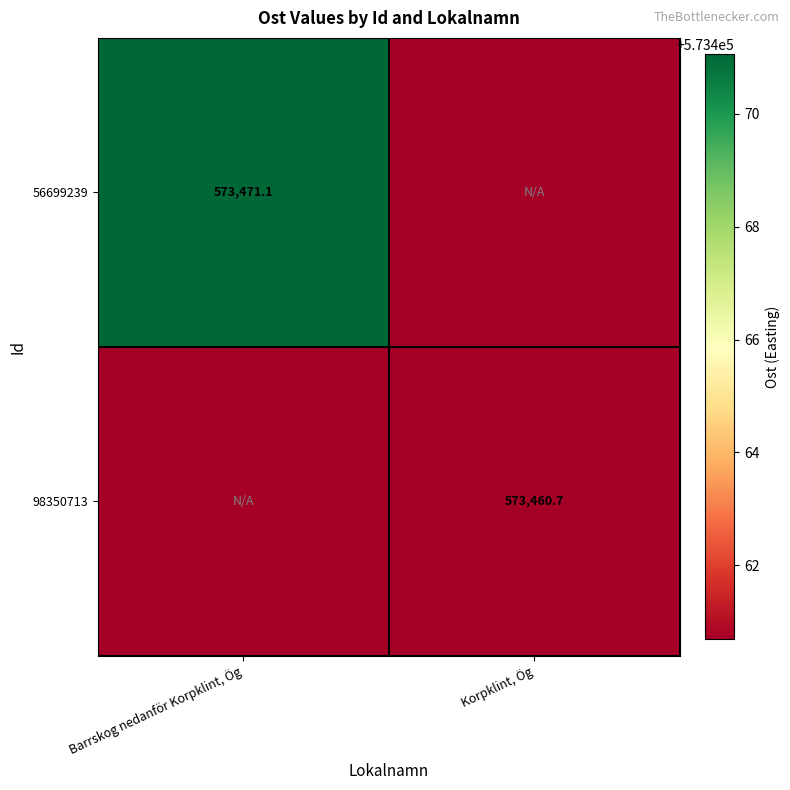

Is the value of 98350713 at Korpklint, Ög greater than the value of 56699239 at Barrskog nedanför Korpklint, Ög?

No